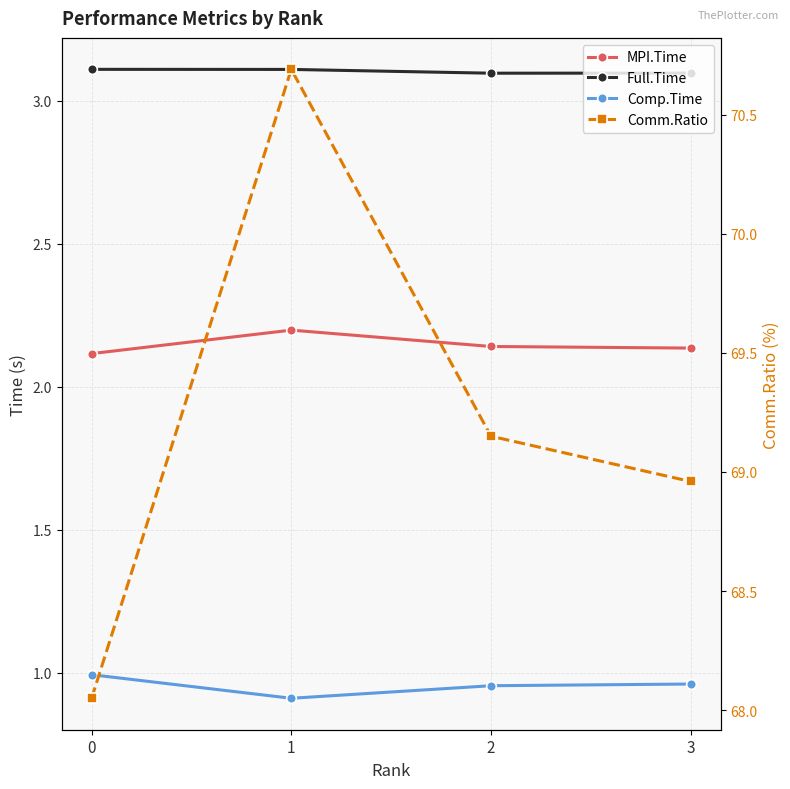

How many data points in Comm.Ratio are less than 69?

2